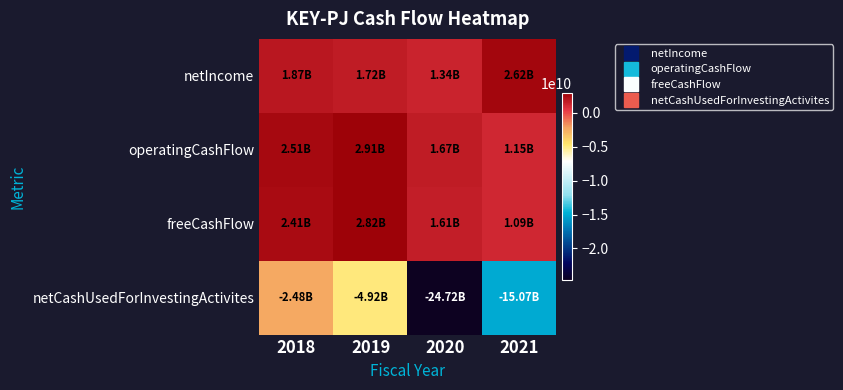

Between 2018 and 2021, which series saw the biggest shift?

netCashUsedForInvestingActivites